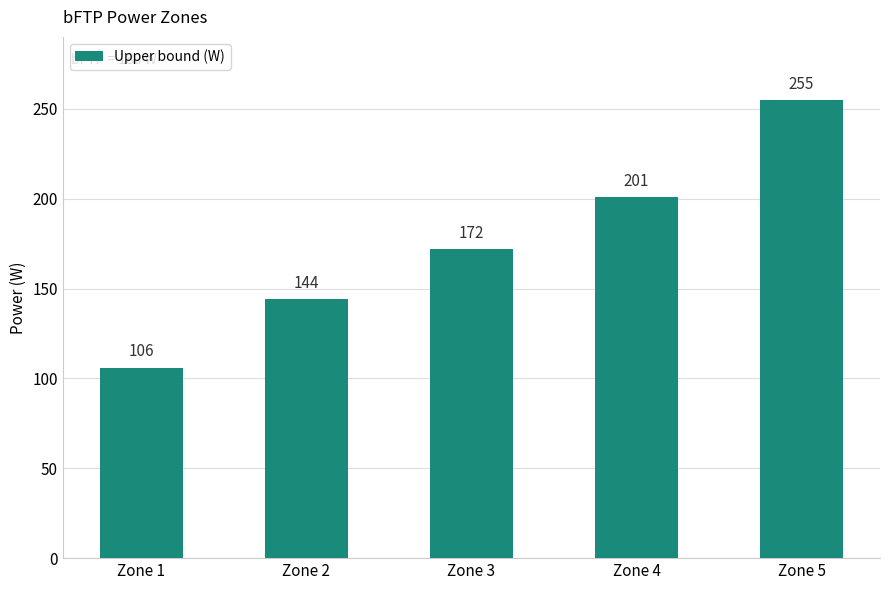

What is the average value?

176